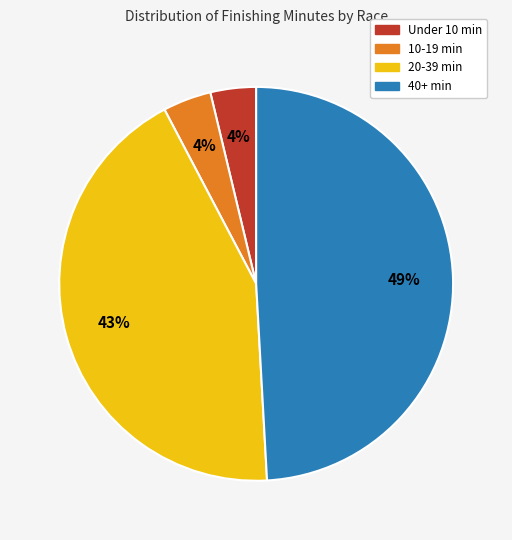

Which category has the biggest portion of the pie?

40+ min